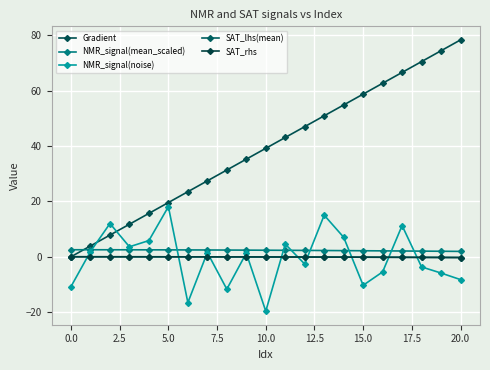

Reading right to left, list all the values displayed in this chart.

Gradient: 78.3	74.4	70.5	66.5	62.6	58.7	54.8	50.9	47.0	43.1	39.1	35.2	31.3	27.4	23.5	19.6	15.7	11.7	7.8	3.9	0.0
NMR_signal(mean_scaled): 1.9	2.0	2.0	2.1	2.1	2.2	2.2	2.3	2.3	2.3	2.4	2.4	2.4	2.4	2.5	2.5	2.5	2.5	2.5	2.5	2.5
NMR_signal(noise): -8.2	-5.9	-3.7	11.3	-5.5	-10.3	7.0	15.0	-2.6	4.6	-19.6	1.3	-11.7	1.5	-16.5	18.1	5.8	3.6	12.0	1.9	-10.7
SAT_lhs(mean): -0.3	-0.2	-0.2	-0.2	-0.2	-0.2	-0.1	-0.1	-0.1	-0.1	-0.1	-0.1	-0.0	-0.0	-0.0	-0.0	-0.0	-0.0	-0.0	-0.0	0.0
SAT_rhs: -0.3	-0.2	-0.2	-0.2	-0.2	-0.2	-0.1	-0.1	-0.1	-0.1	-0.1	-0.1	-0.0	-0.0	-0.0	-0.0	-0.0	-0.0	-0.0	-0.0	0.0